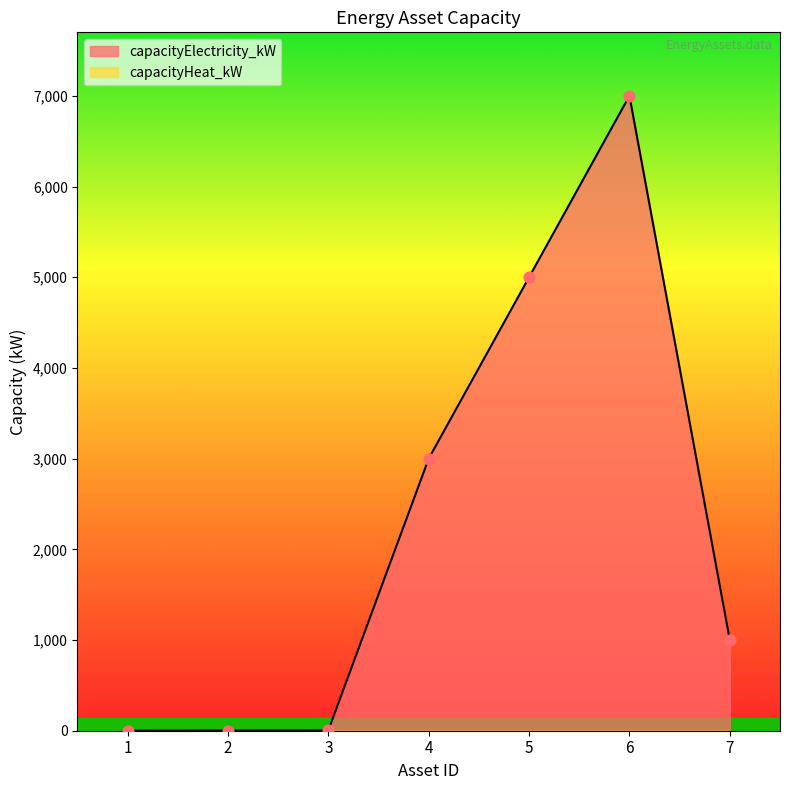

Between 7 and 6, which is larger?

6